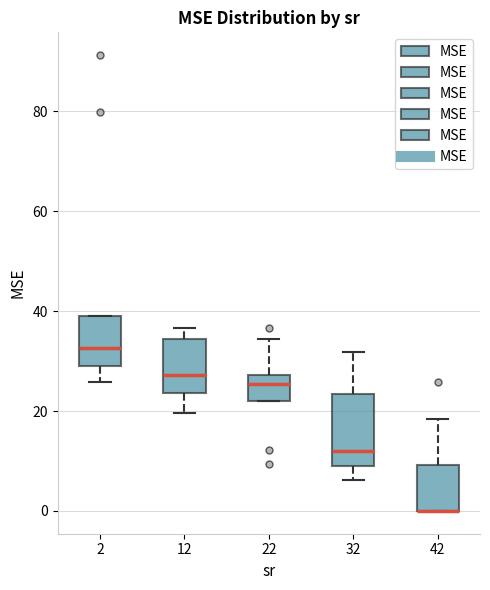

Reading left to right, transcribe this box plot: for each box, give where its median line is, the range the box spans, and where its two whiskers end, as read against the y-axis. The values are not printed on the chart, so give them approximately, as read against the axis.

2: median 32, box 28 to 40, whiskers 26 to 40
12: median 28, box 24 to 34, whiskers 20 to 36
22: median 26, box 22 to 28, whiskers 22 to 34
32: median 12, box 8 to 24, whiskers 6 to 32
42: median 0 (drawn on the box's lower edge), box 0 to 10, whiskers 0 to 18